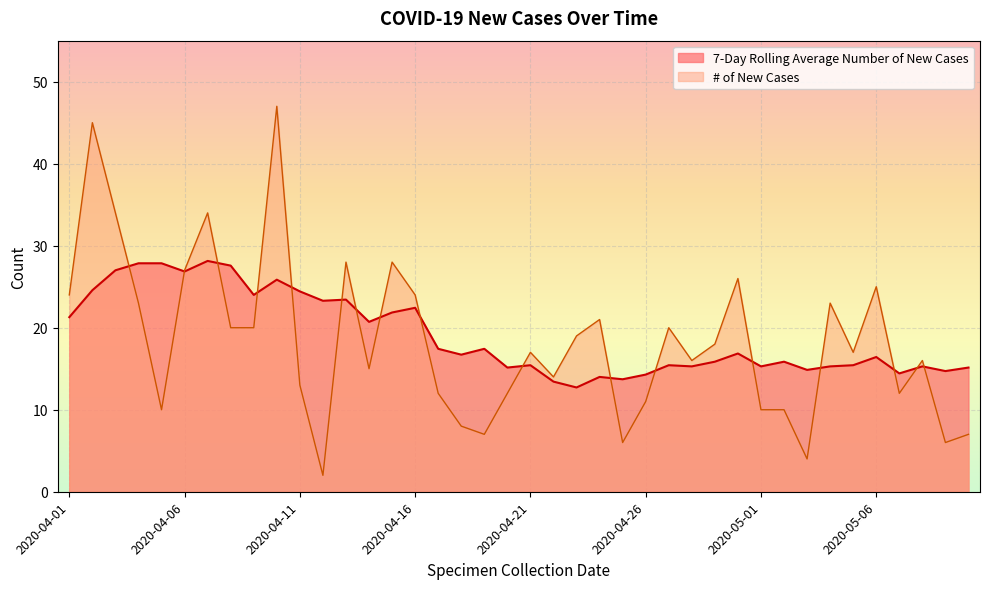

How many intersections are there between 7-Day Rolling Average Number of New Cases and # of New Cases?

17